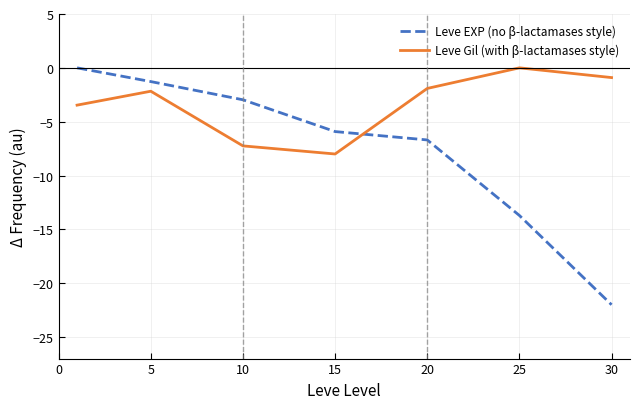

What is the difference between the maximum and minimum values in the Leve EXP (no β-lactamases style) series?

22.0